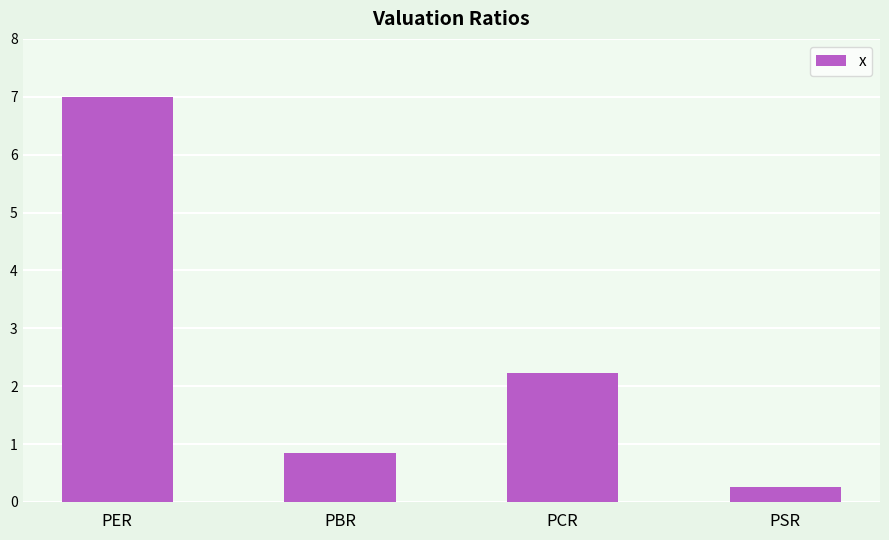

The value at PCR is 2.9. True or false?

False